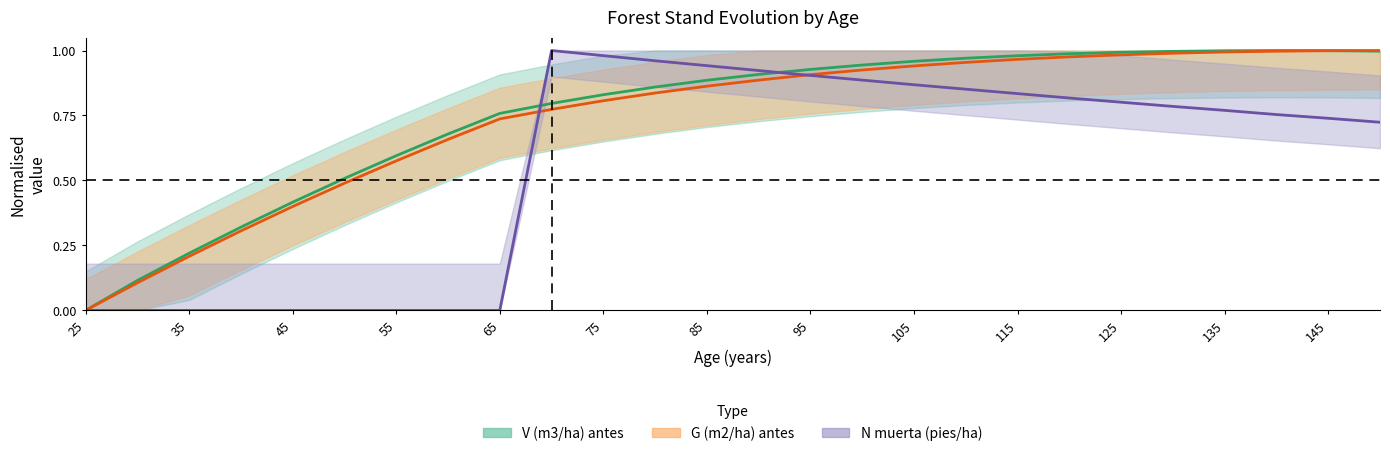

What are all the series names shown in the legend?

V (m3/ha) antes, G (m2/ha) antes, N muerta (pies/ha)